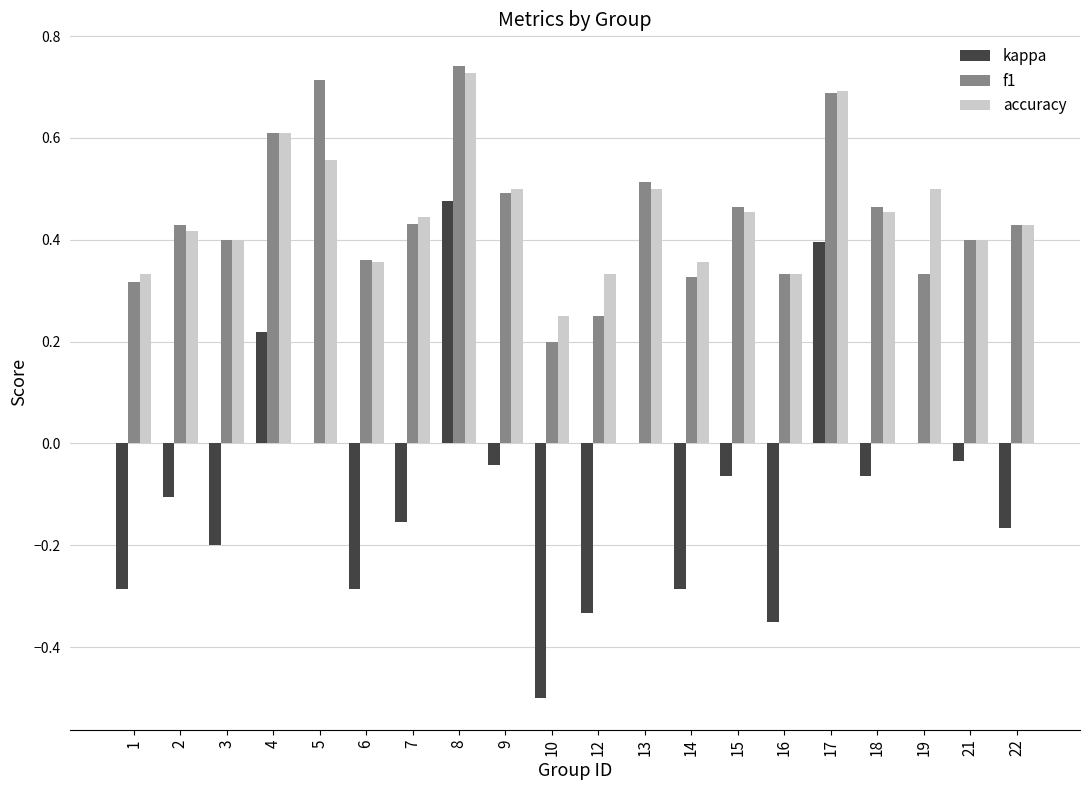

Which category has the highest value in the accuracy series?

8